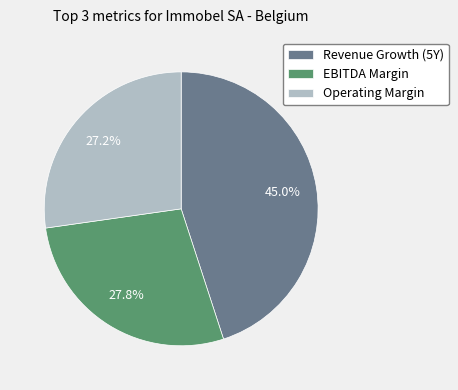

Which slice is the smallest?

Operating Margin